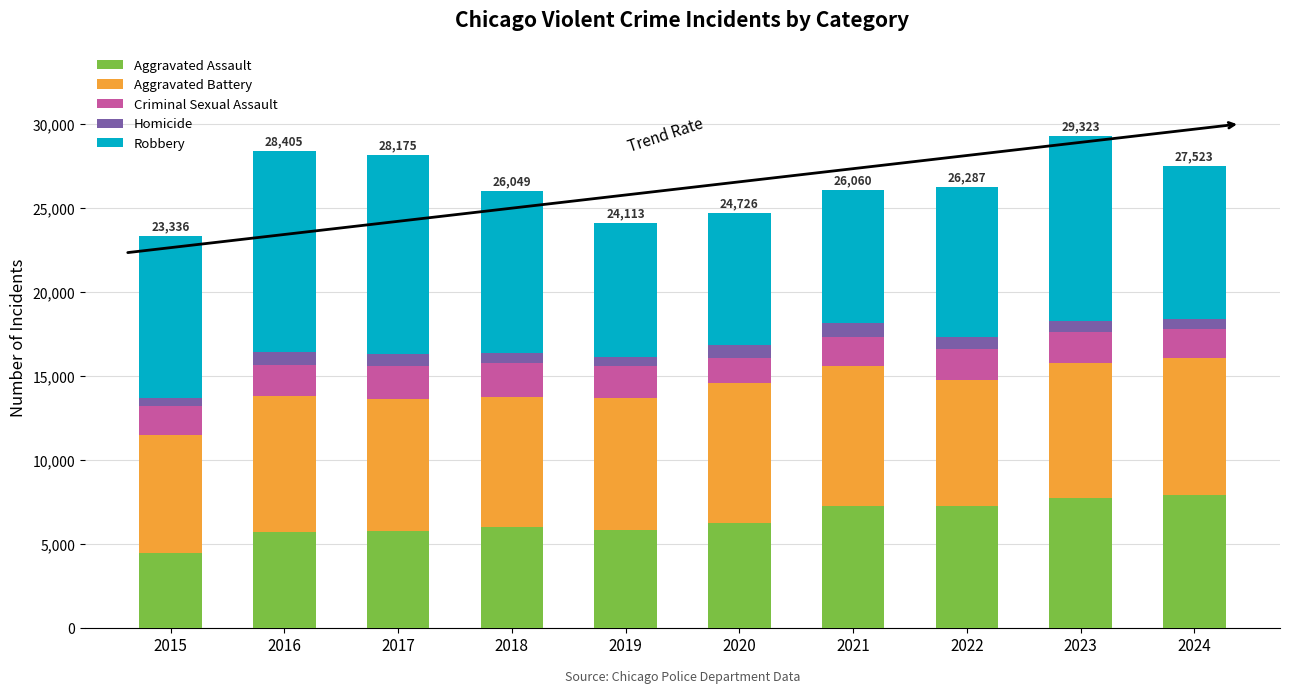

What is the sum of all Aggravated Assault values?

64227